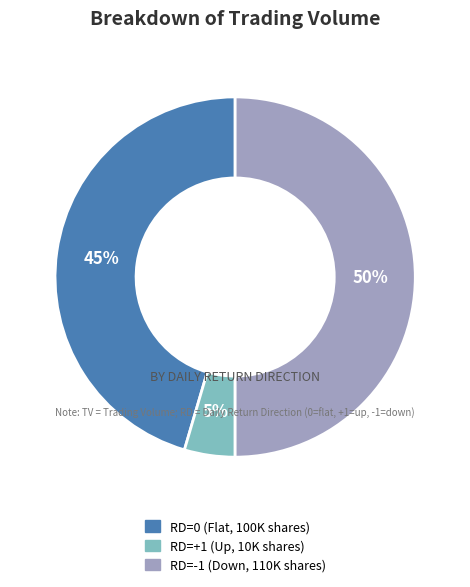

To the nearest percent, what is the difference between the largest and smallest slice percentages?

45%